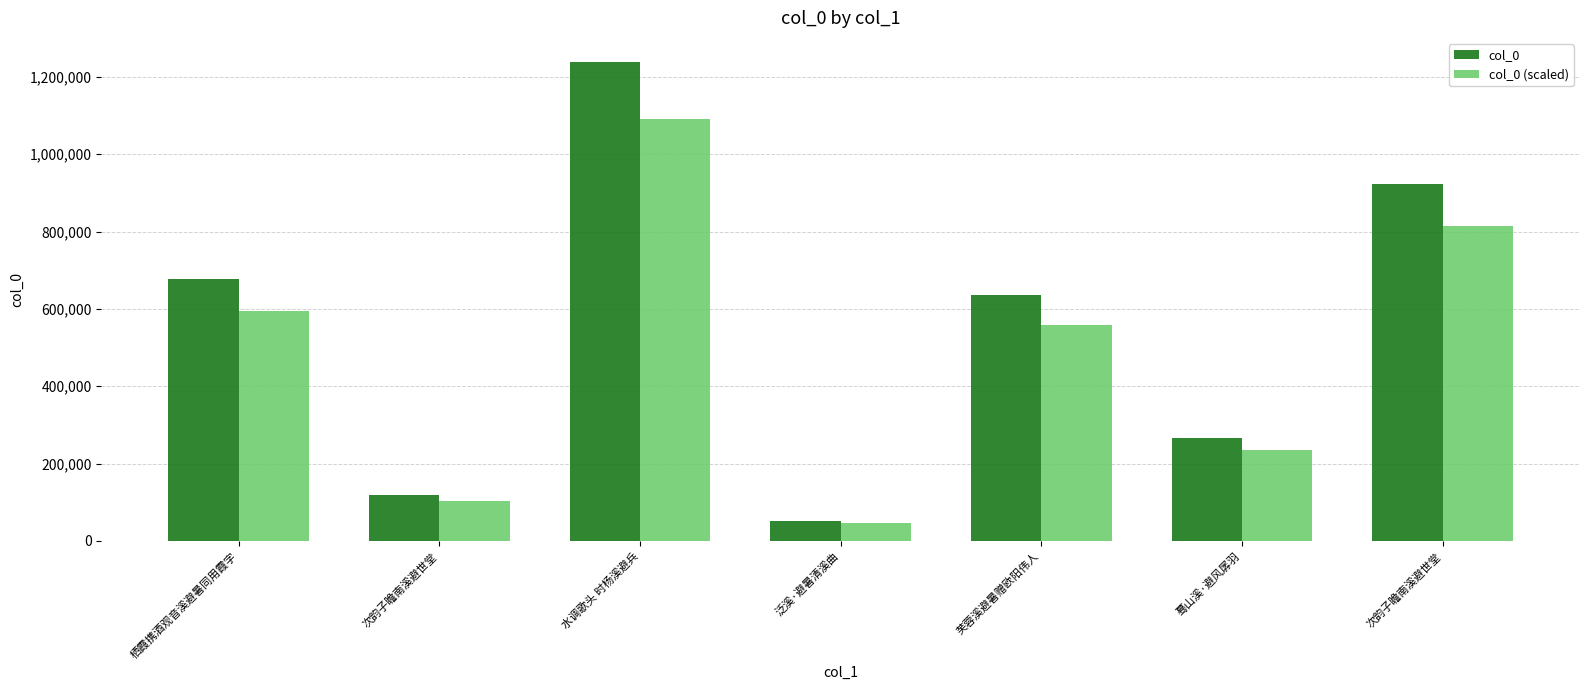

Reading right to left, list all the values displayed in this chart.

col_0: 924331.0	267373.0	636057.0	52469.0	1239061.0	118010.0	676347.0
col_0 (scaled): 813411.3	235288.2	559730.2	46172.7	1090373.7	103848.8	595185.4